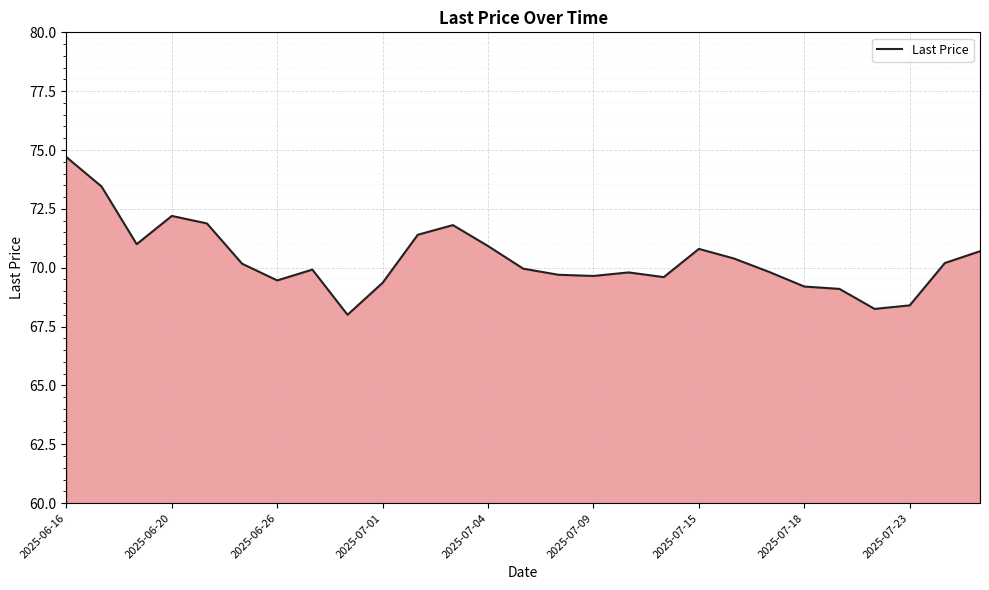

What is the difference between the maximum and minimum values?

6.7